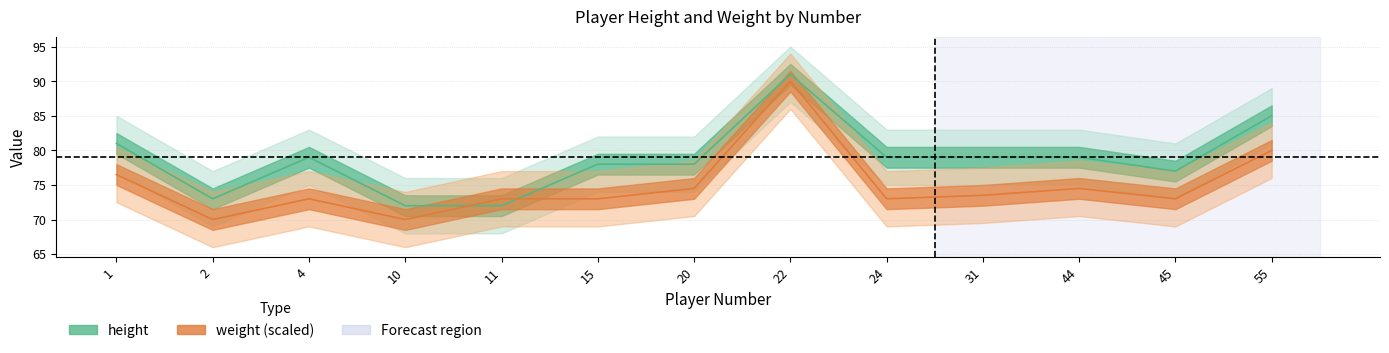

What is the value of the weight point at the 13th from the left?

80.0